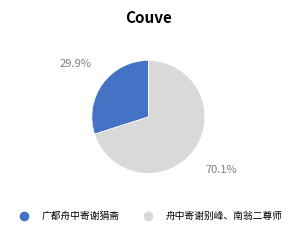

Is 广都舟中寄谢狷斋 the majority of the pie?

No